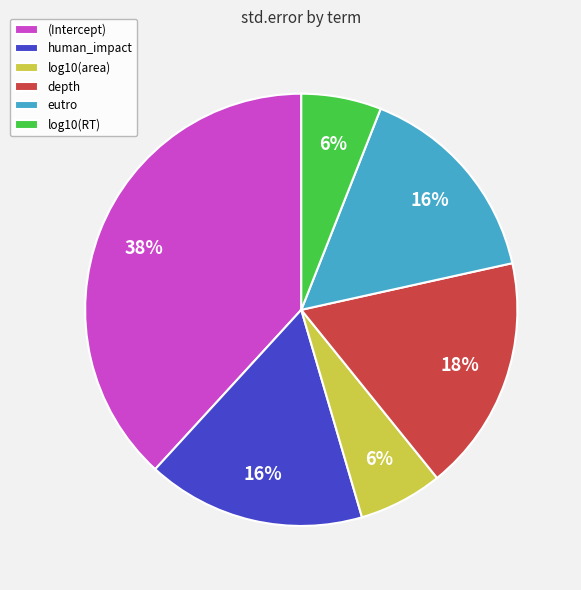

Is the sum of (Intercept) and depth greater than half?

Yes